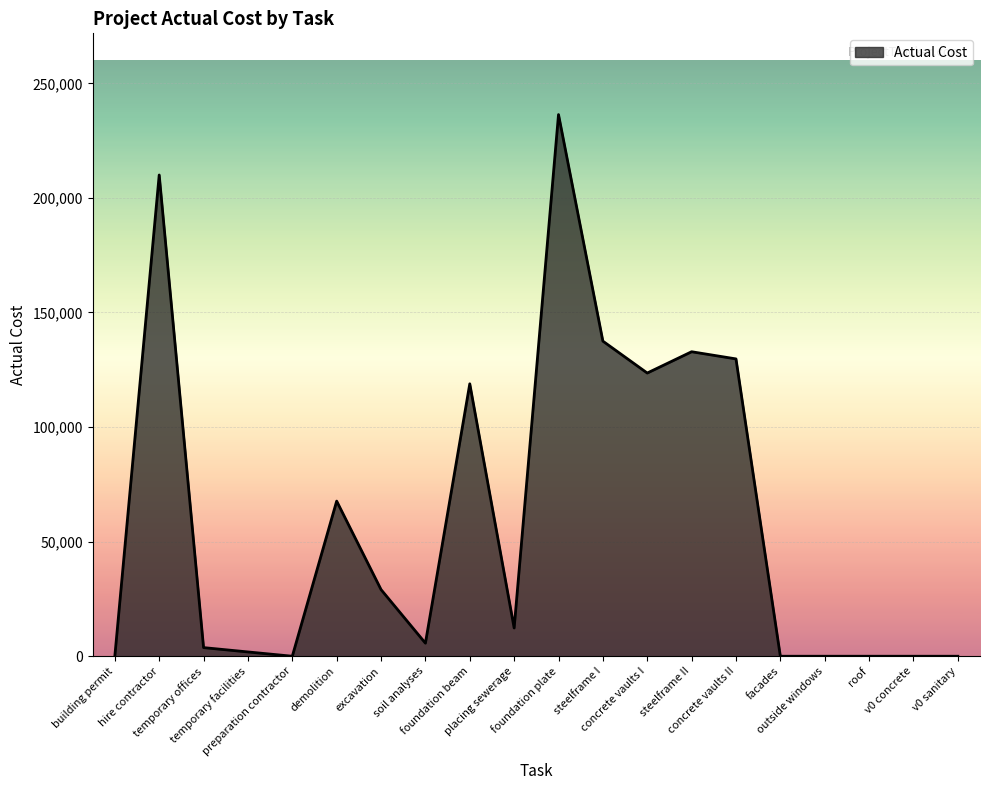

What is the difference between the maximum and minimum values?

236361.8